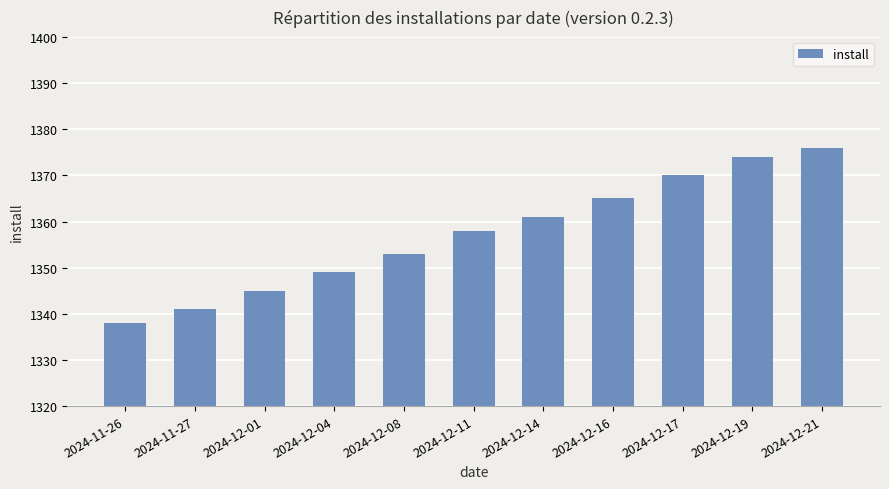

The chart shows a value of 1374 at 2024-12-19. True or false?

True